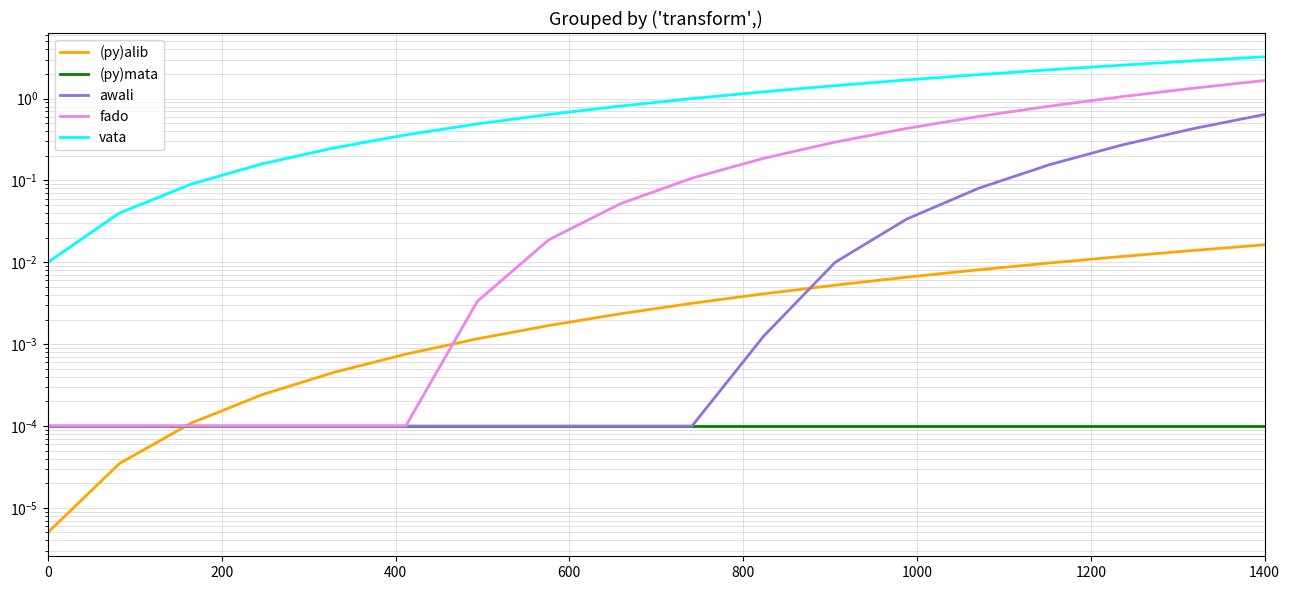

Rank the series by their maximum value, from highest to lowest.

vata, fado, awali, (py)alib, (py)mata